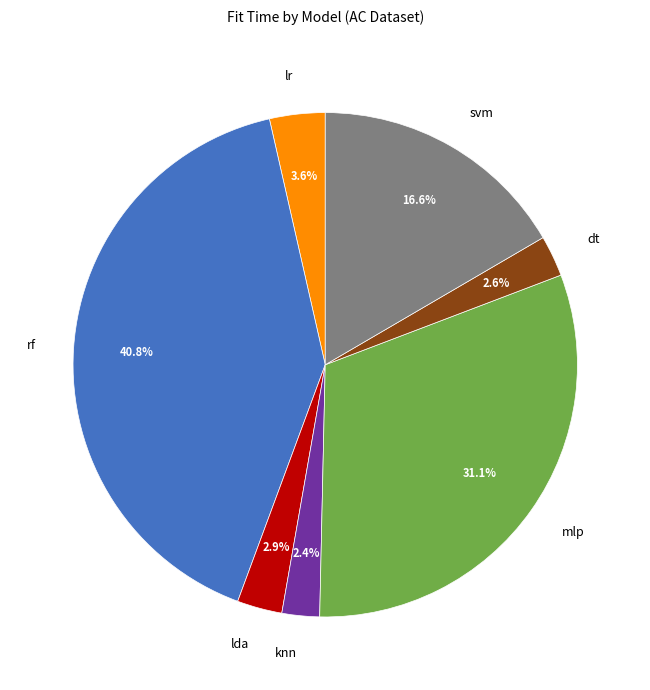

Count the number of slices in the pie.

7